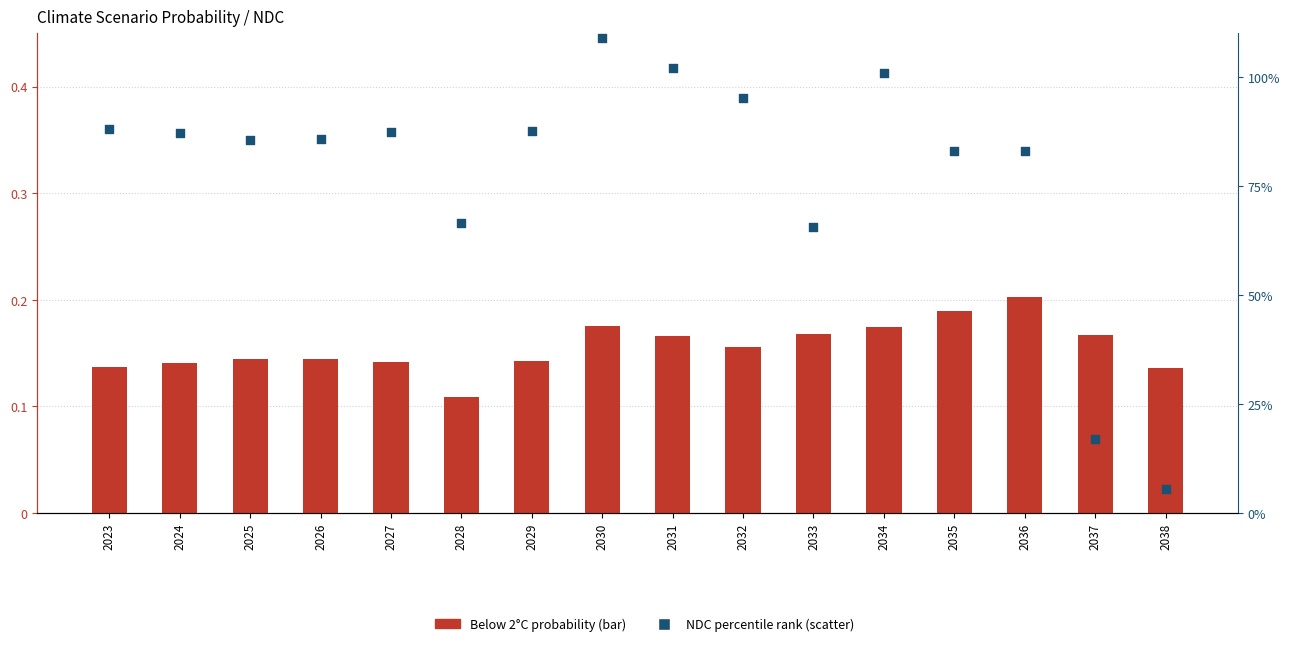

Which series reaches the maximum Y coordinate?

NDC (scatter)